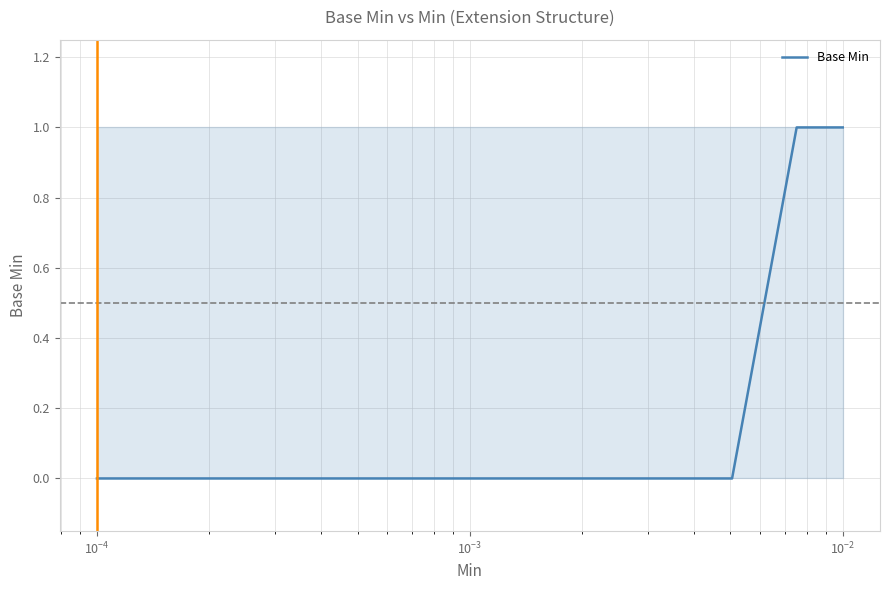

How many values exceed 0?

2